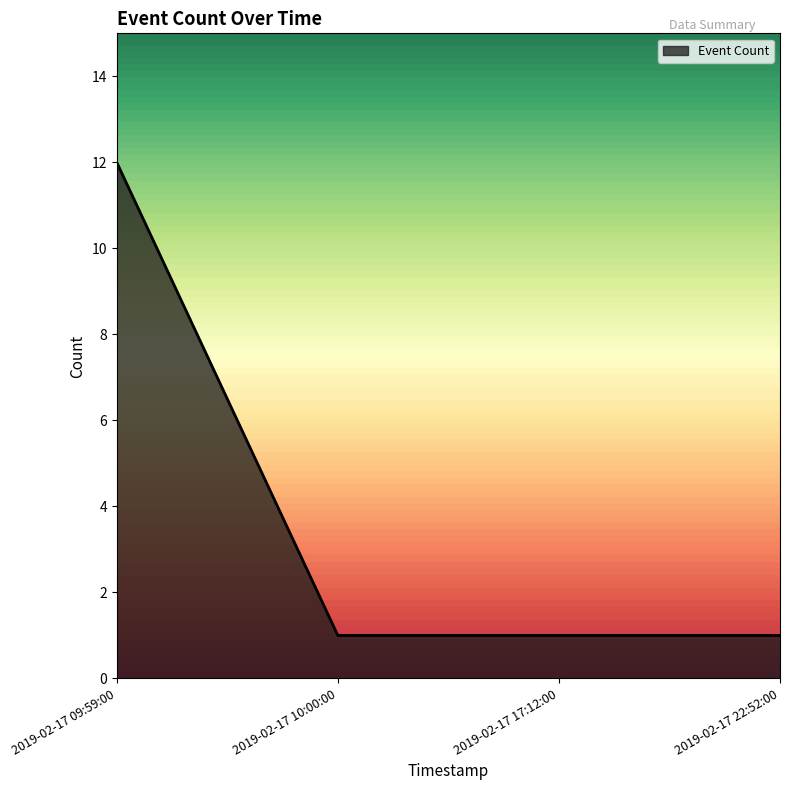

Which label corresponds to the largest value in the chart?

2019-02-17 09:59:00